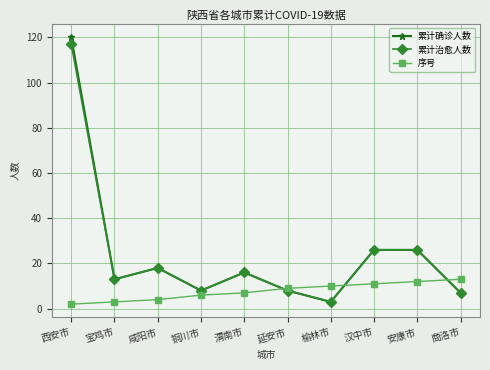

How many interior local valleys does the 累计治愈人数 series have?

3